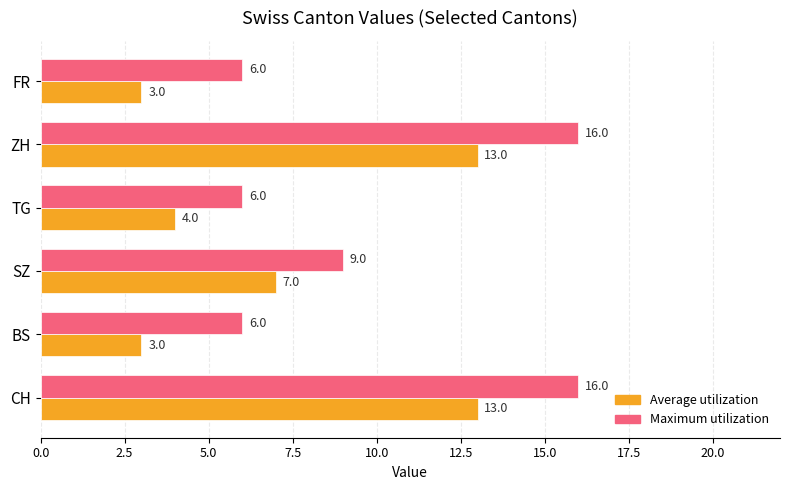

What is the difference between the second highest and minimum values in the Maximum utilization series?

10